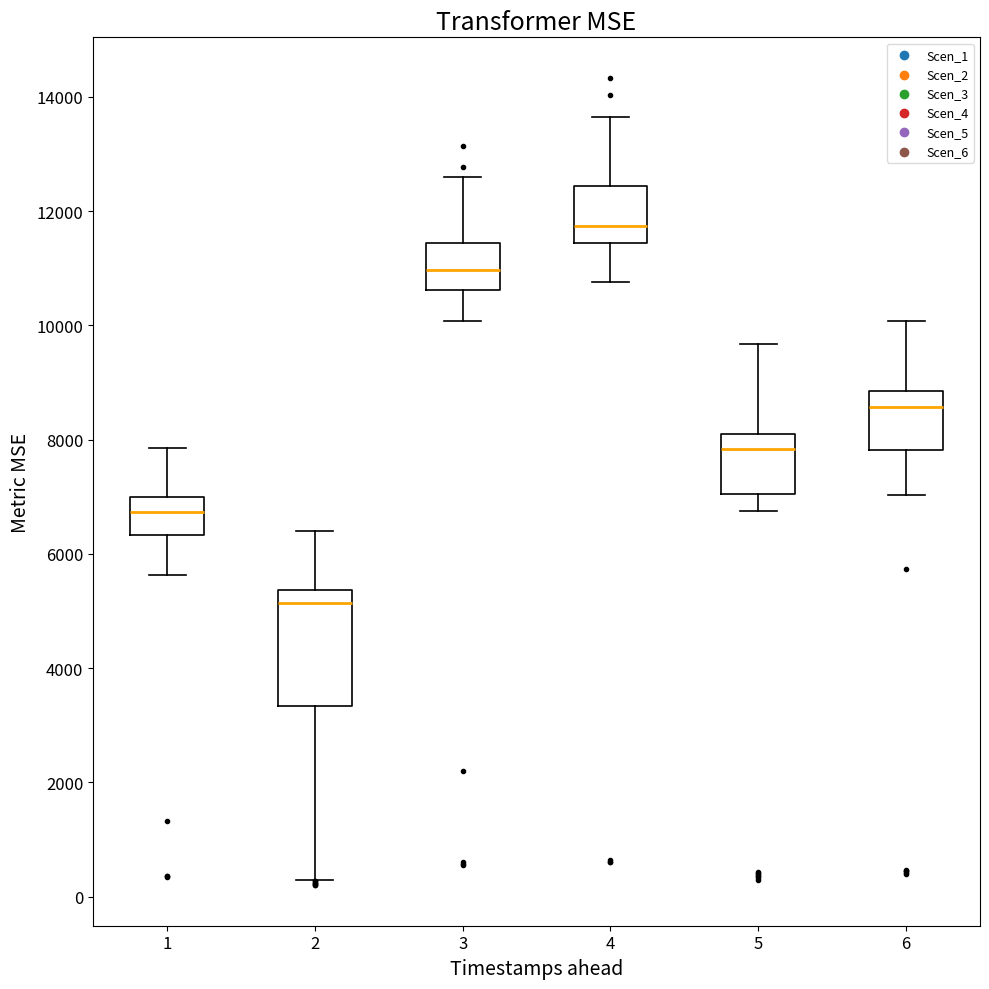

Where does the lower whisker of the box at x = 1 end on the y-axis? The values are not printed on the chart, so give them approximately, as read against the axis.

5600